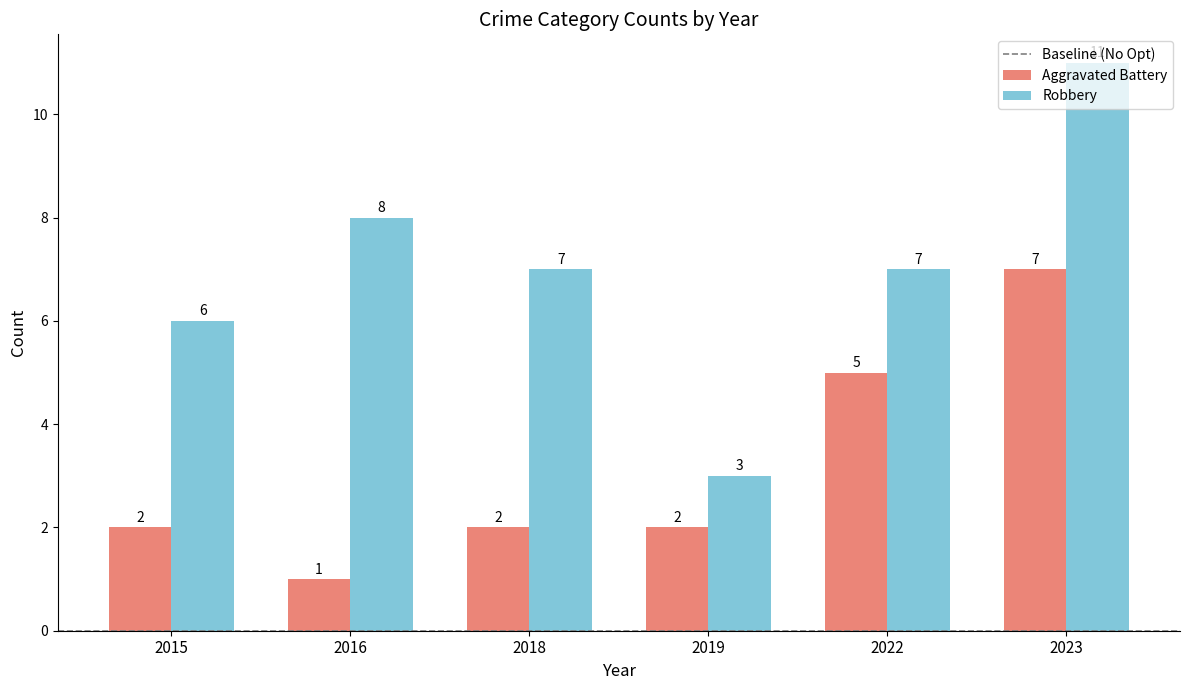

Is it true that Robbery equals 19 at 2023?

False